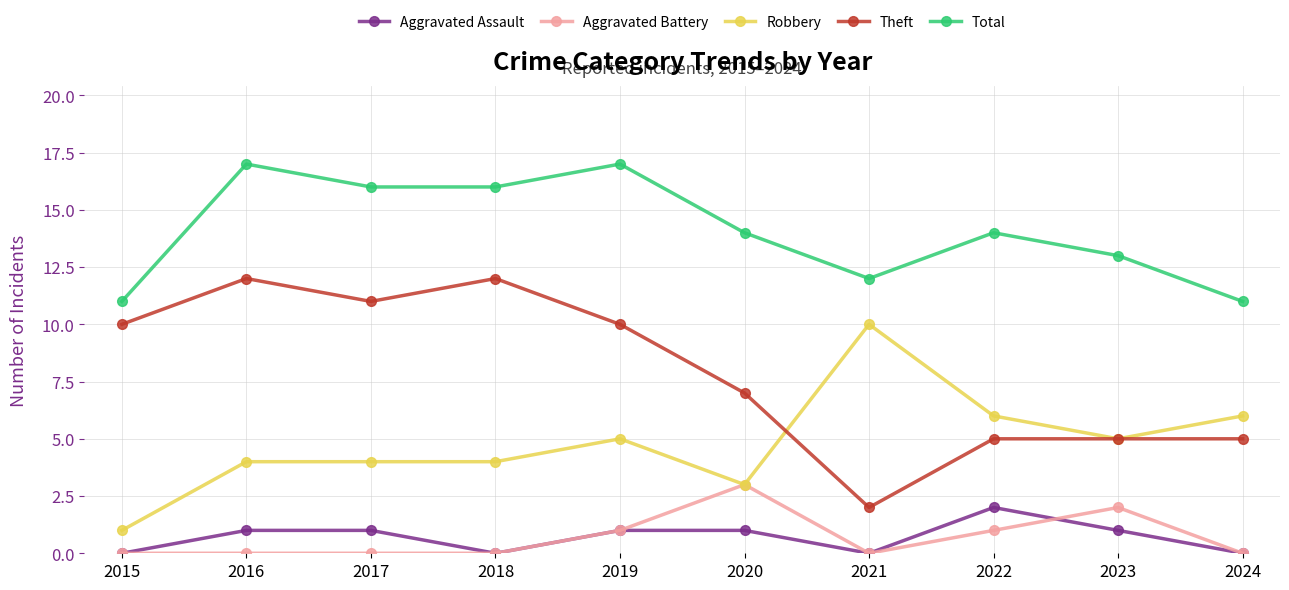

In Aggravated Assault, how many points are lower than both neighbors (excluding endpoints)?

2